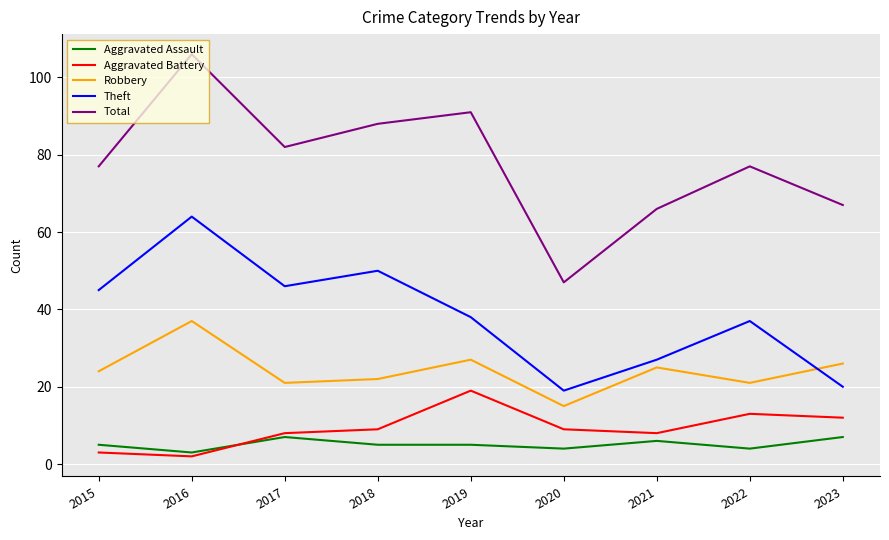

The Robbery series shows 47 at 2019. True or false?

False